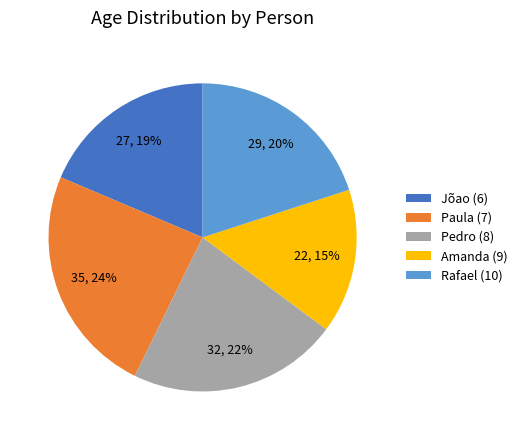

To the nearest percent, what is the combined percentage of Rafael (10) and Jõao (6)?

39%